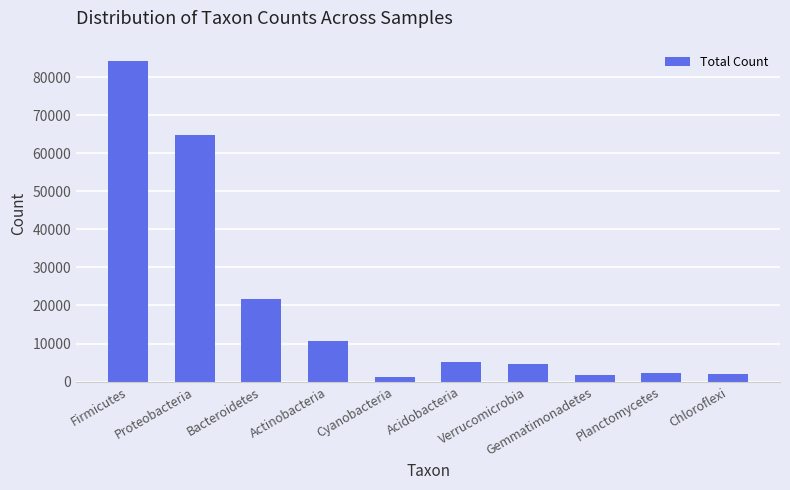

The value at Firmicutes is 39499. True or false?

False